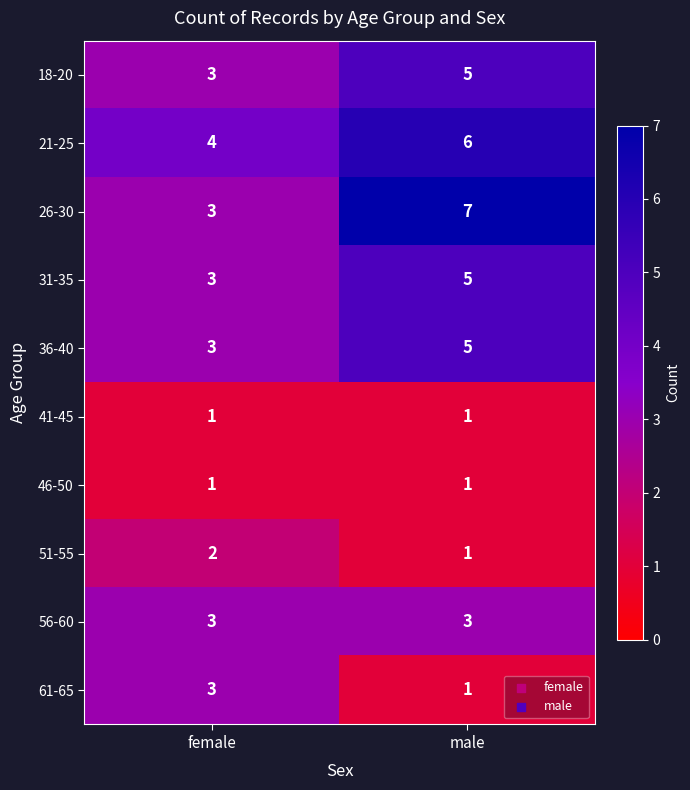

Reading right to left, extract all data points from this chart.

18-20: male=5	female=3
21-25: male=6	female=4
26-30: male=7	female=3
31-35: male=5	female=3
36-40: male=5	female=3
41-45: male=1	female=1
46-50: male=1	female=1
51-55: male=1	female=2
56-60: male=3	female=3
61-65: male=1	female=3